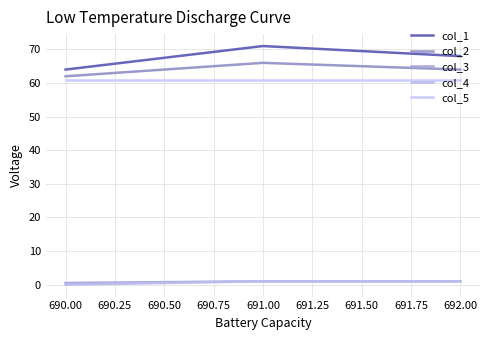

Is this an area chart (filled region under the line)?

No